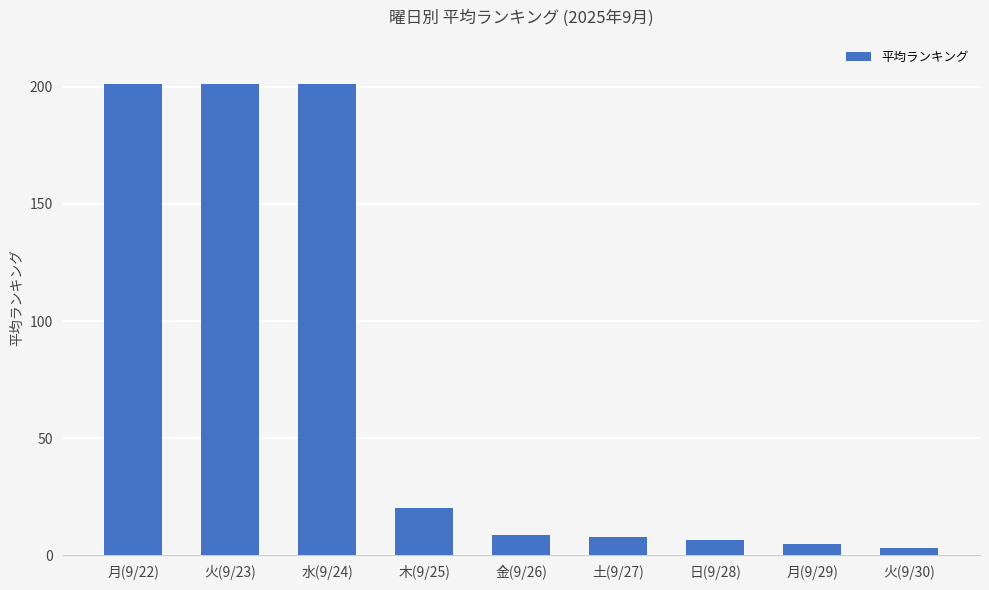

Which category has the lowest value across all series?

火(9/30)